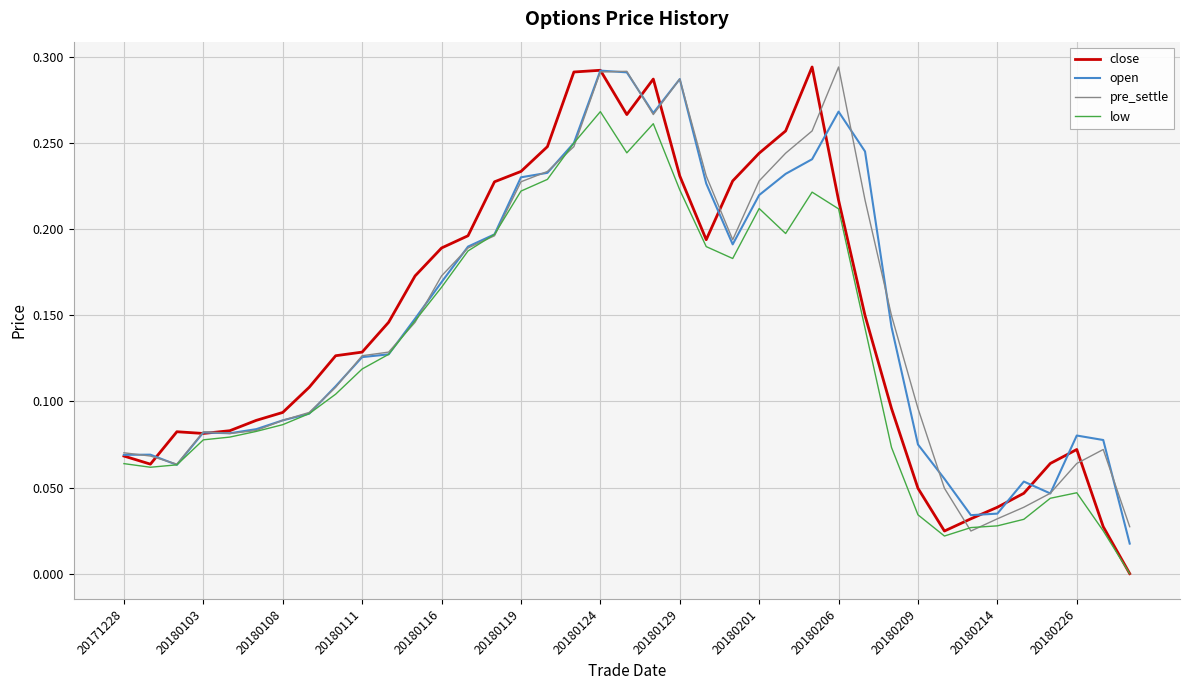

Which series has the largest range (max minus min)?

close